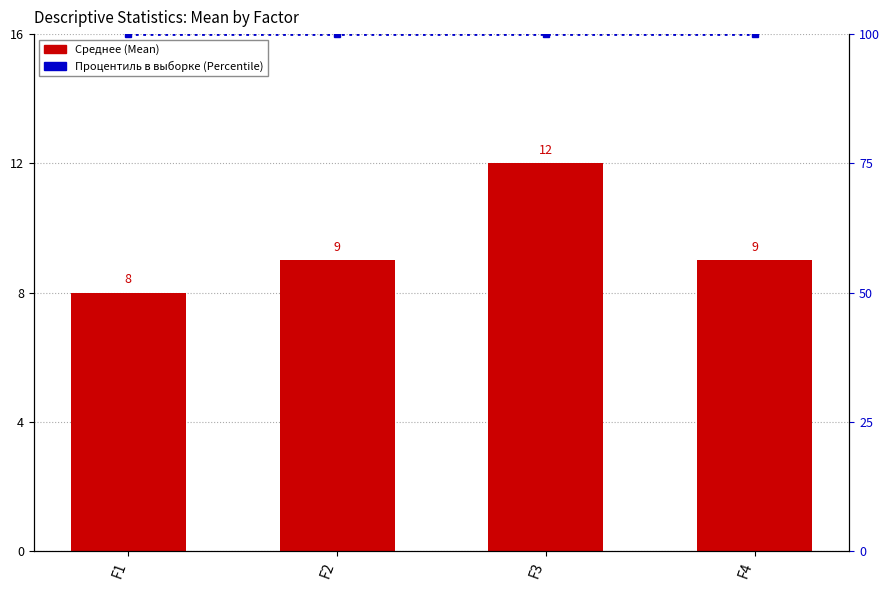

Reading right to left, what are all the values shown in this chart?

Среднее (Mean): F4=9	F3=12	F2=9	F1=8
Процентиль (Percentile %): F4=100	F3=100	F2=100	F1=100